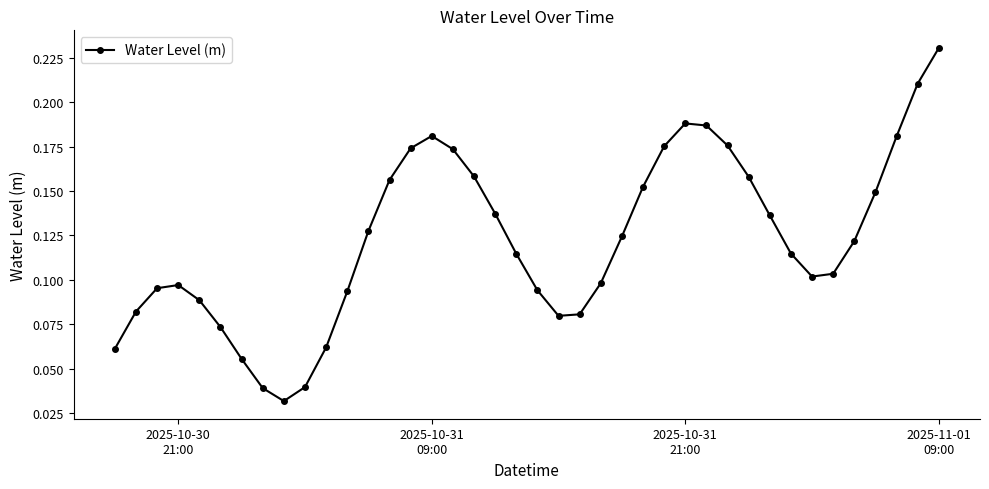

How many points are higher than both their immediate neighbors (excluding endpoints)?

3